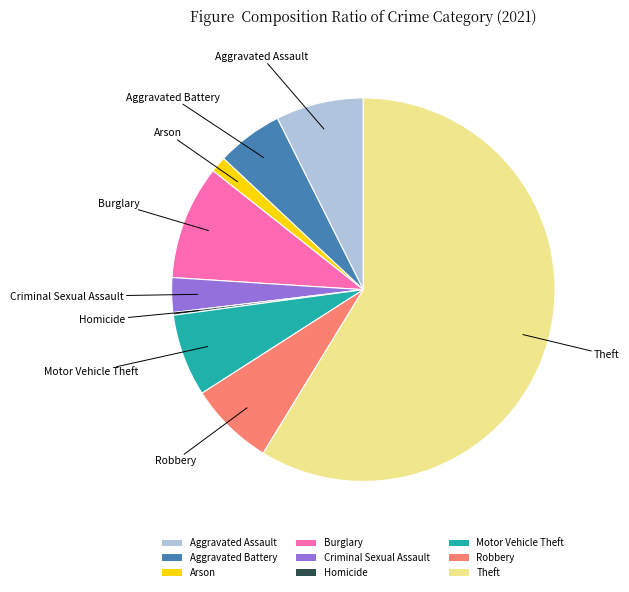

What is the majority slice?

Theft